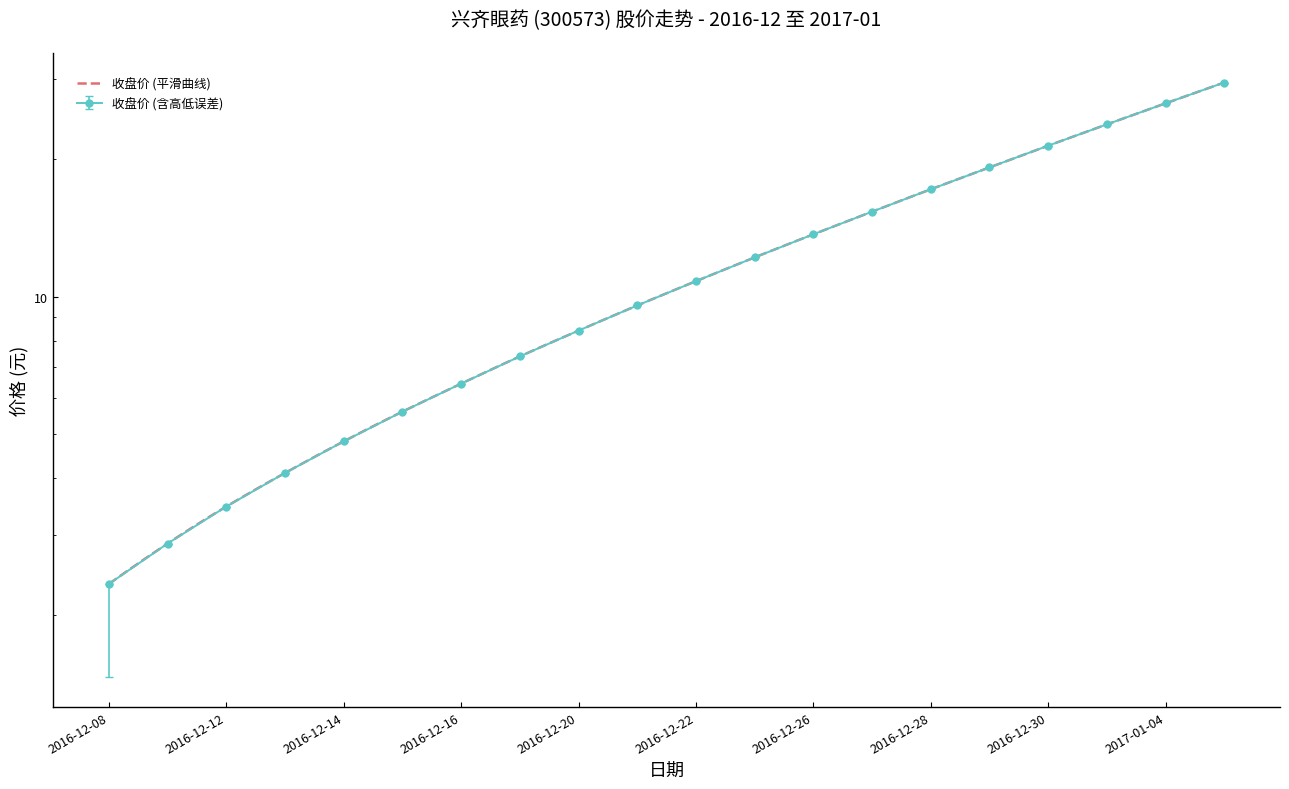

True or false: 收盘 has more than 2 interior local peaks.

False